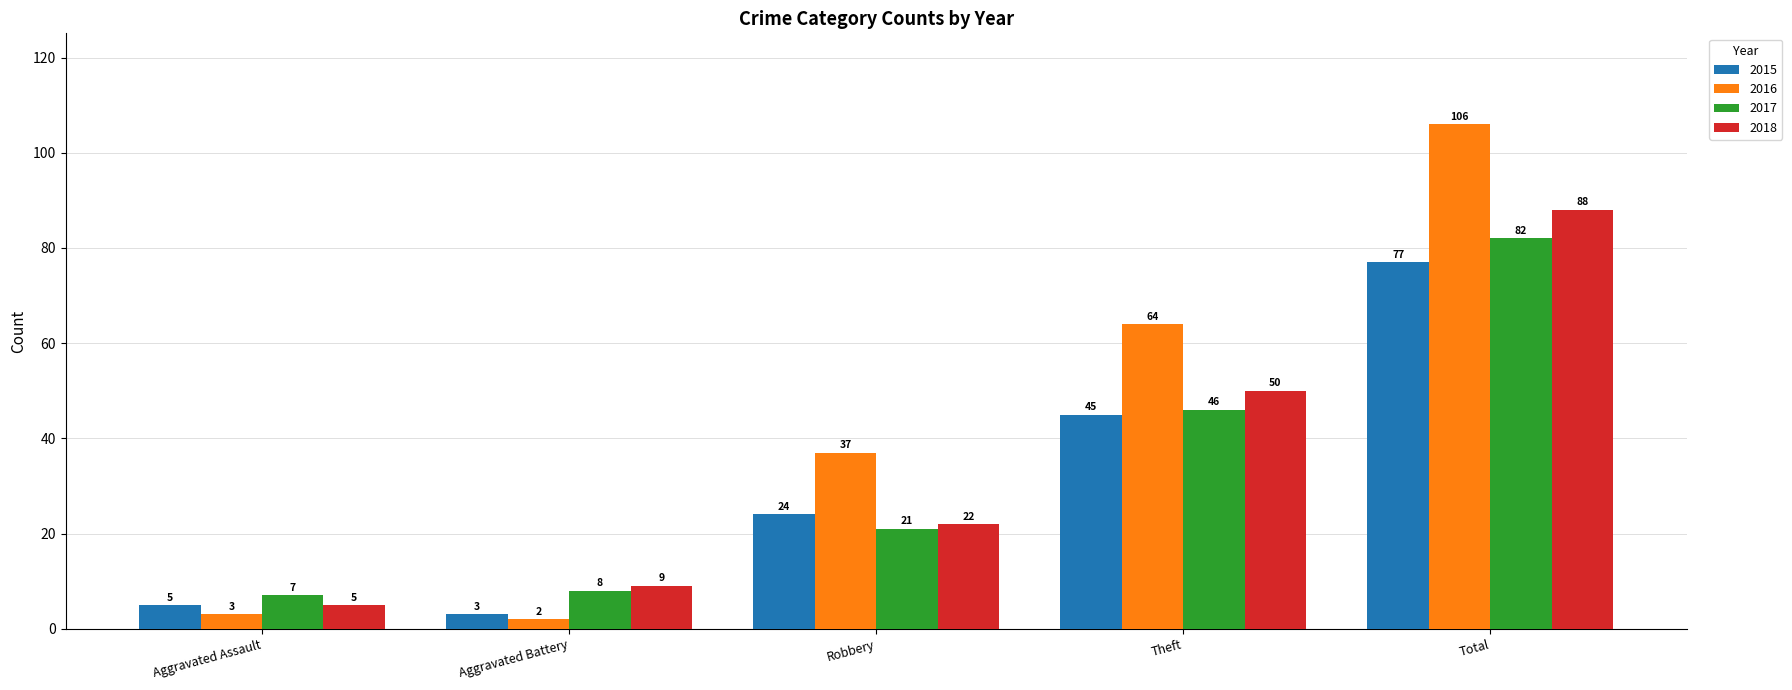

At how many categories does at least one series exceed 70?

1